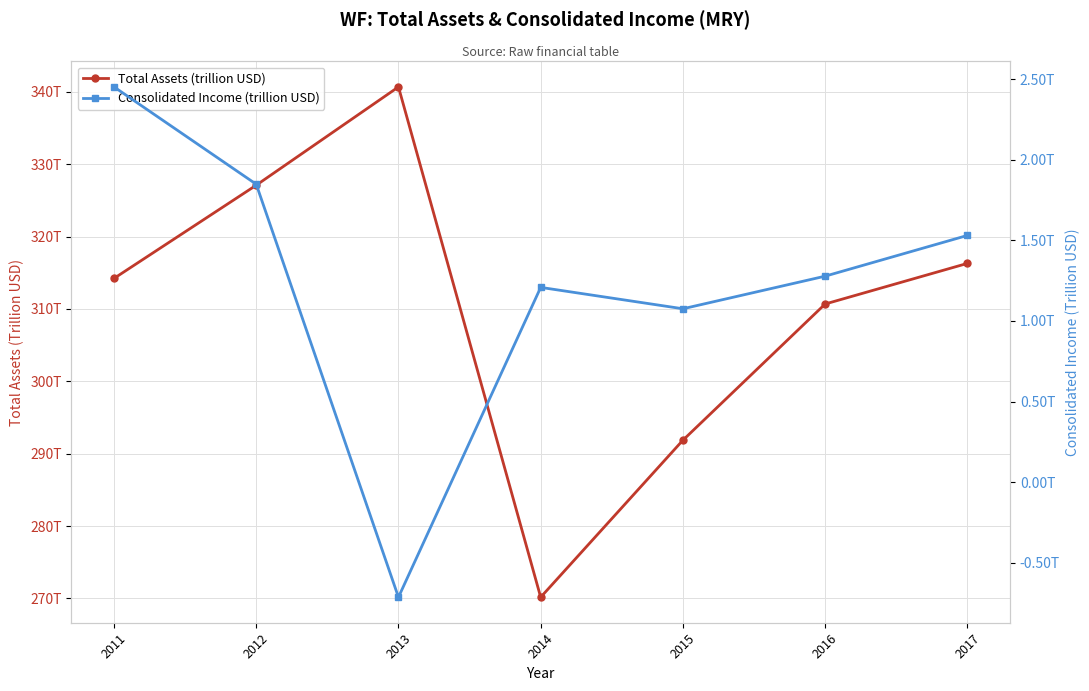

Count the number of categories in the chart.

7